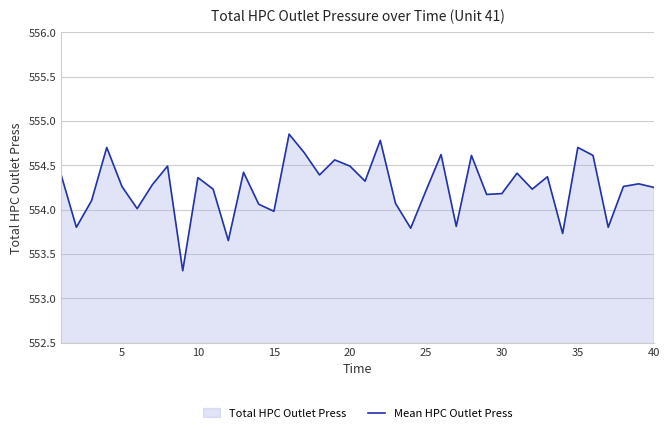

What is the minimum value shown in the chart?

553.3